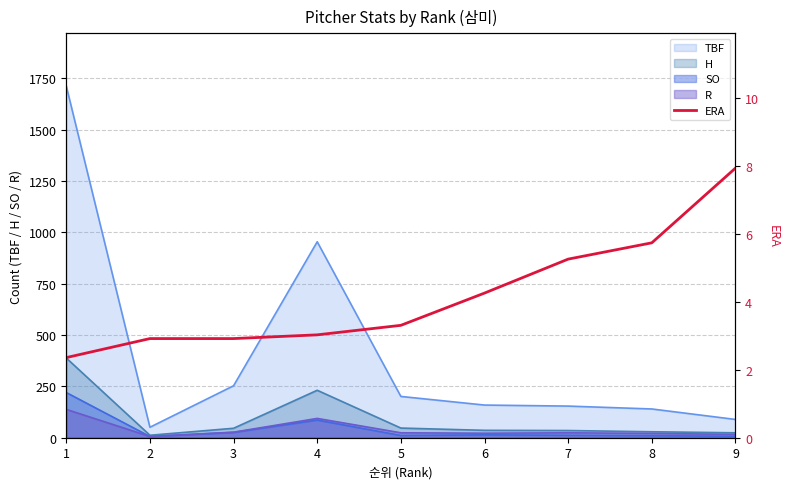

Reading left to right, extract all data points from this chart.

1=2.4	2=2.9	3=2.9	4=3.0	5=3.3	6=4.3	7=5.3	8=5.7	9=7.9